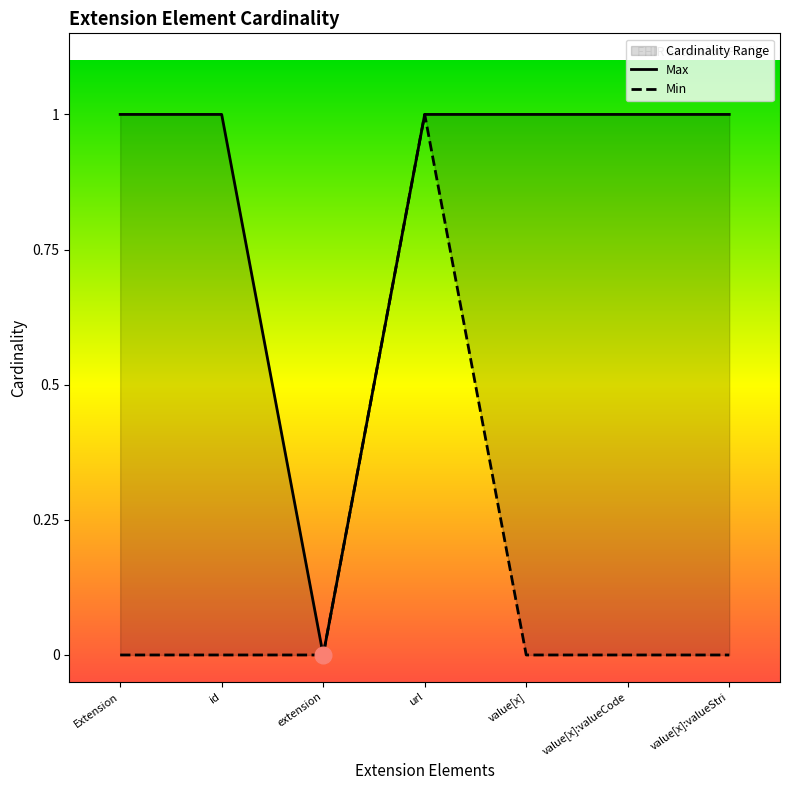

True or false: Max and Min intersect in this chart.

False